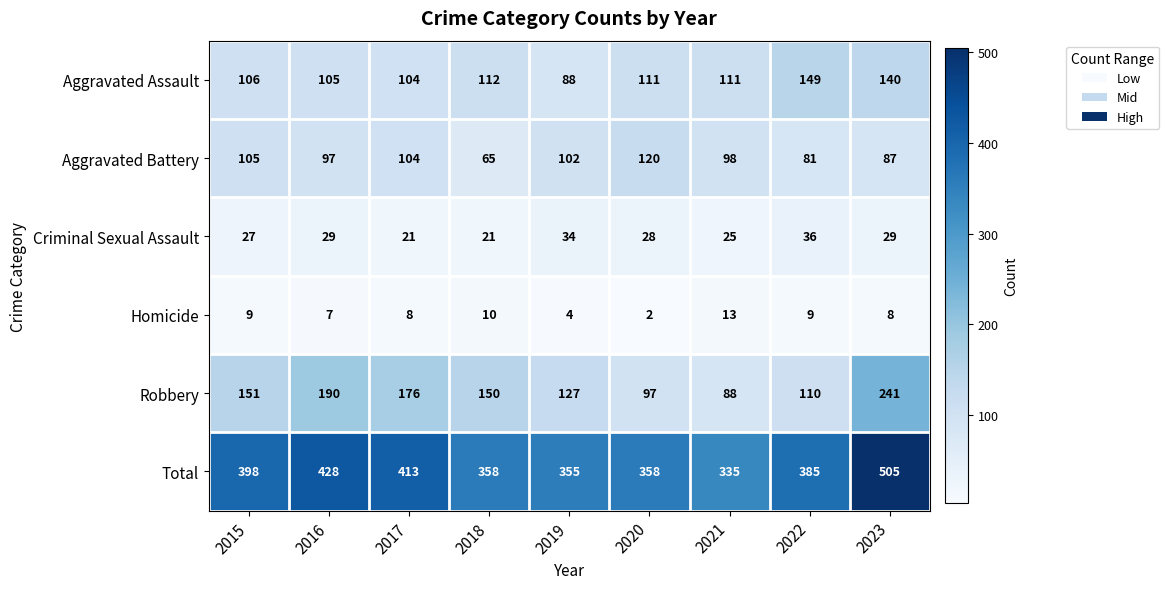

What is the total value across all series at 2023?

1010